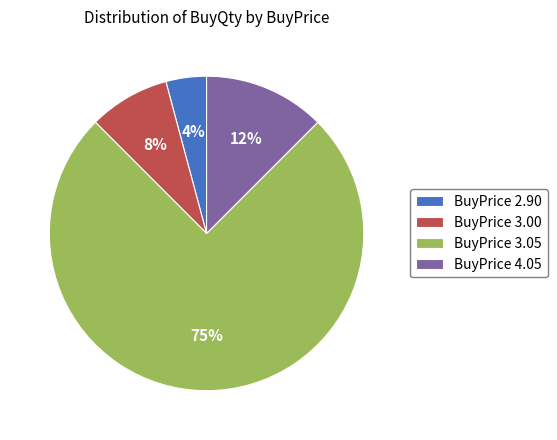

Count the number of slices in the pie.

4